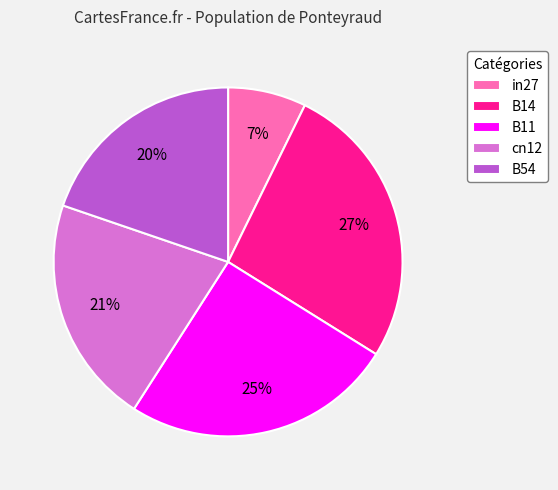

To the nearest percent, what percentage of the pie is B11?

25%